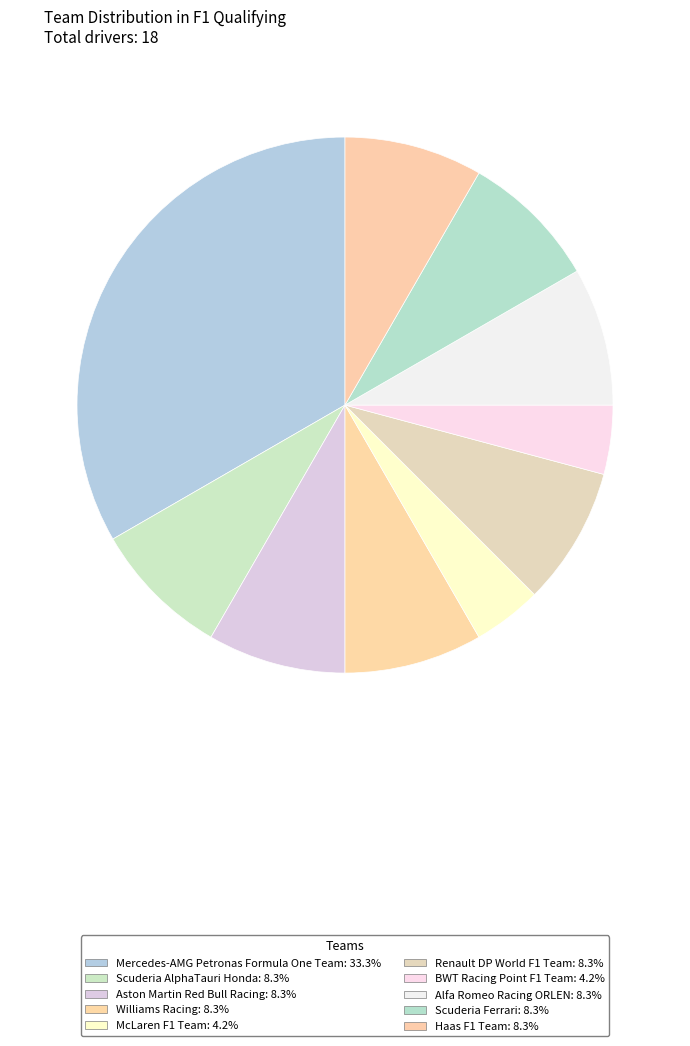

Does McLaren F1 Team account for over 50% of the chart?

No